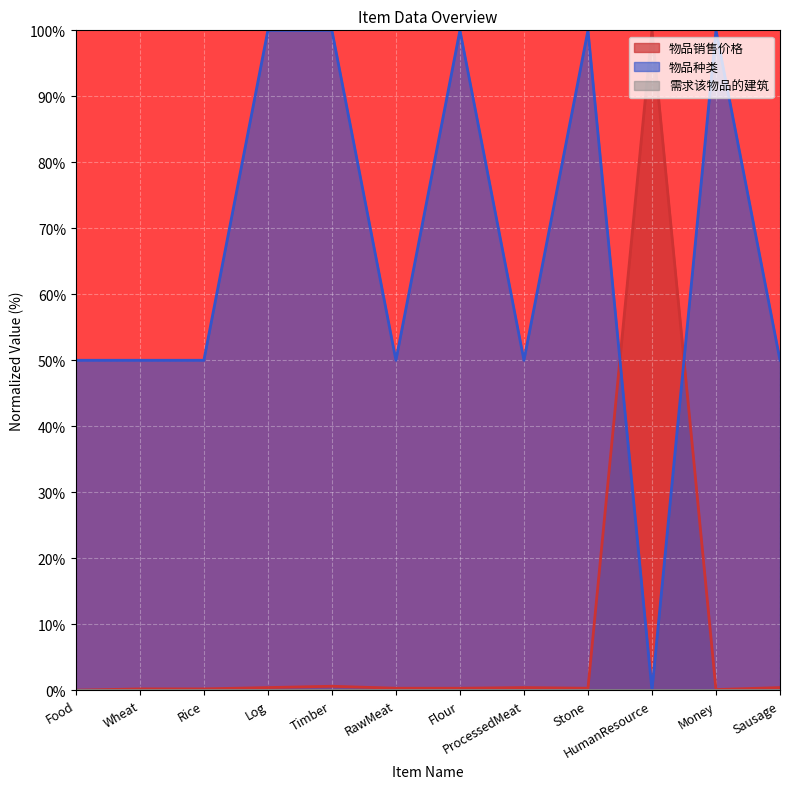

Is it true that 物品种类 equals 25.4 at Timber?

False